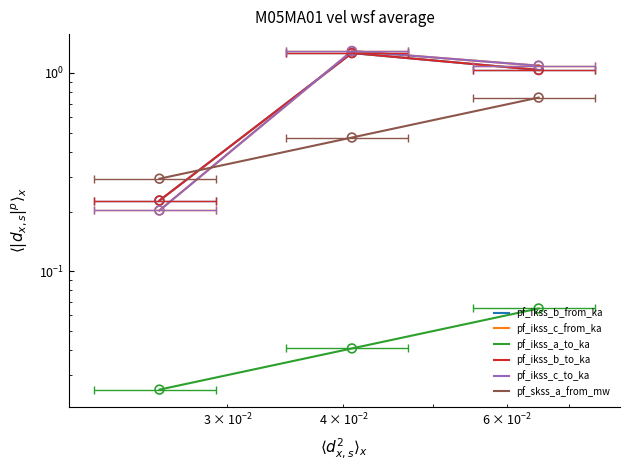

Which series has the largest total across all categories?

pf_ikss_c_from_ka